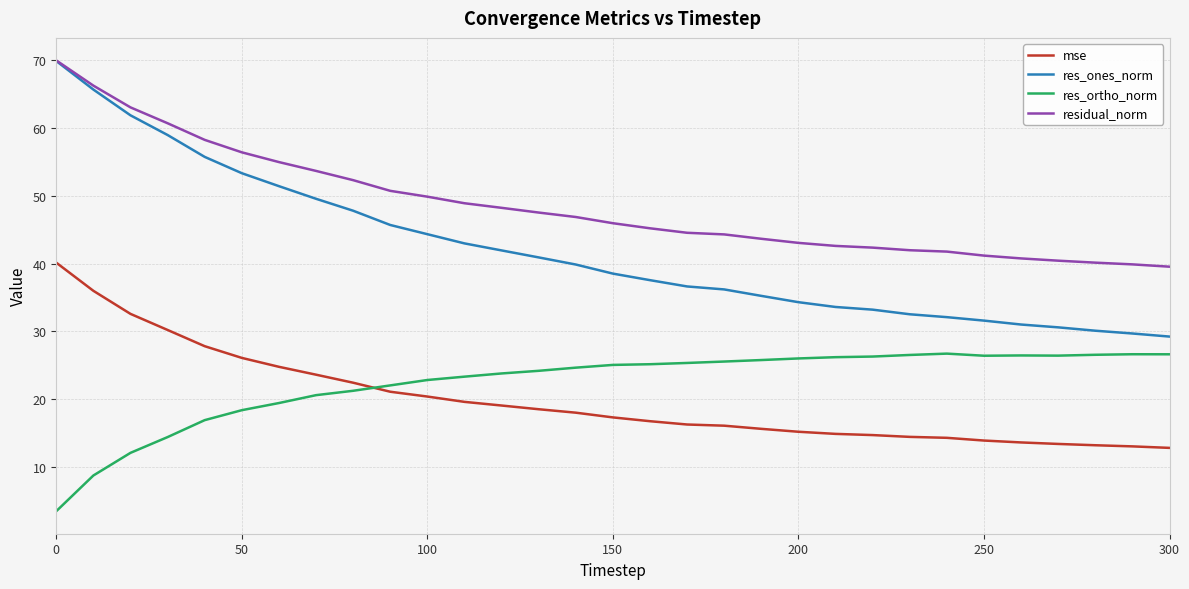

Which series has the largest range (max minus min)?

res_ones_norm